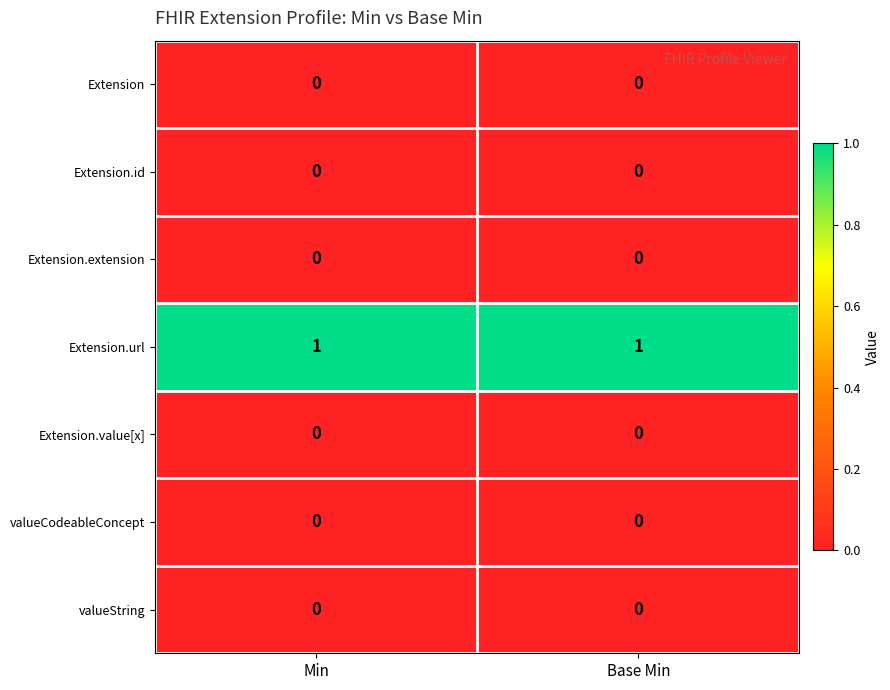

At how many categories does at least one series exceed 0?

2